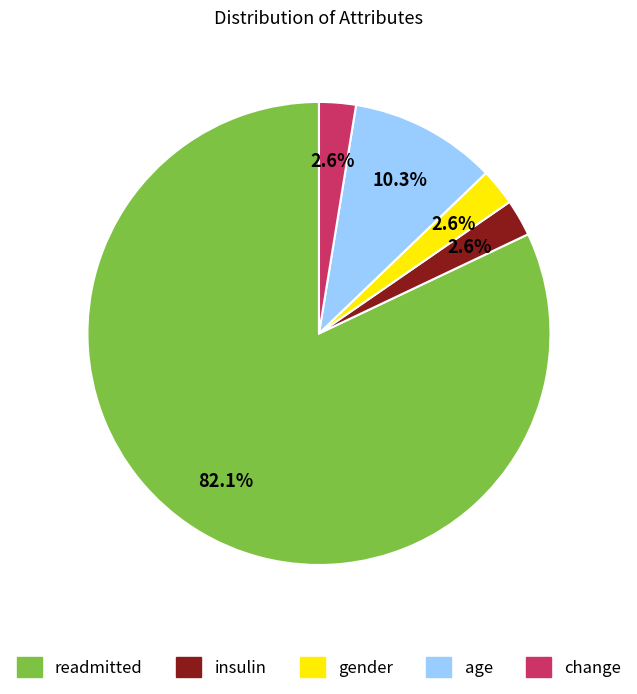

Which has a higher value, gender or readmitted?

readmitted